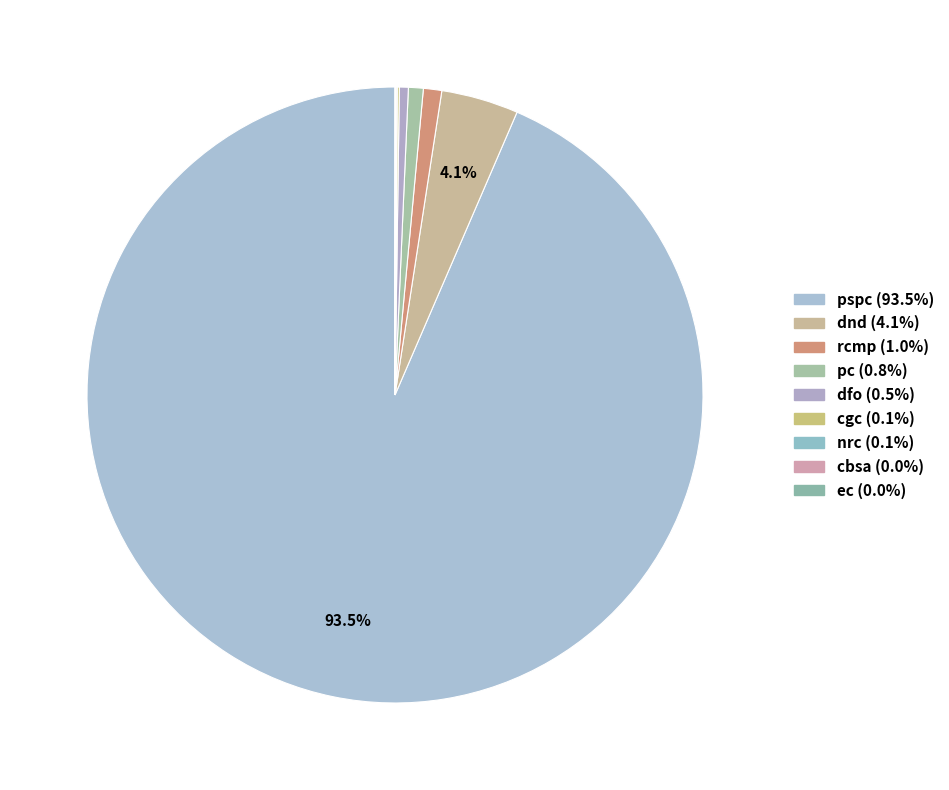

Between cbsa and nrc, which is larger?

nrc